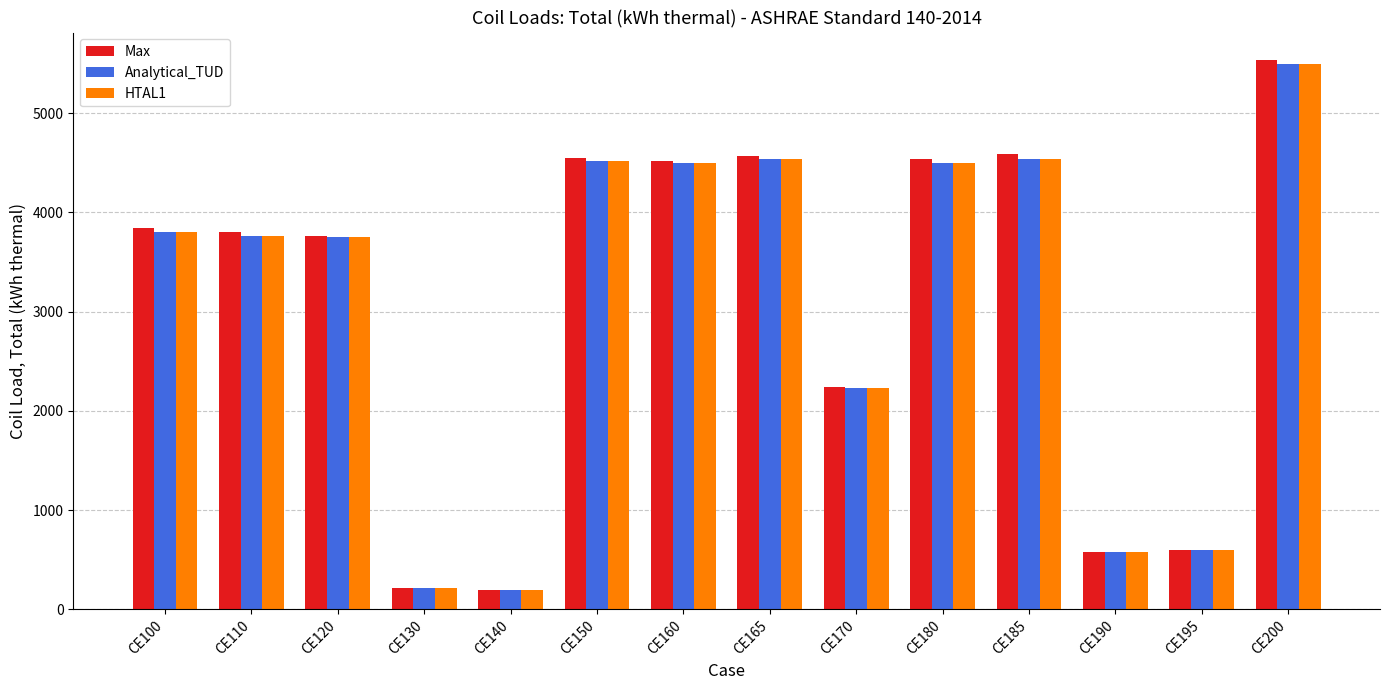

How many values in the HTAL1 series exceed 3800?

7